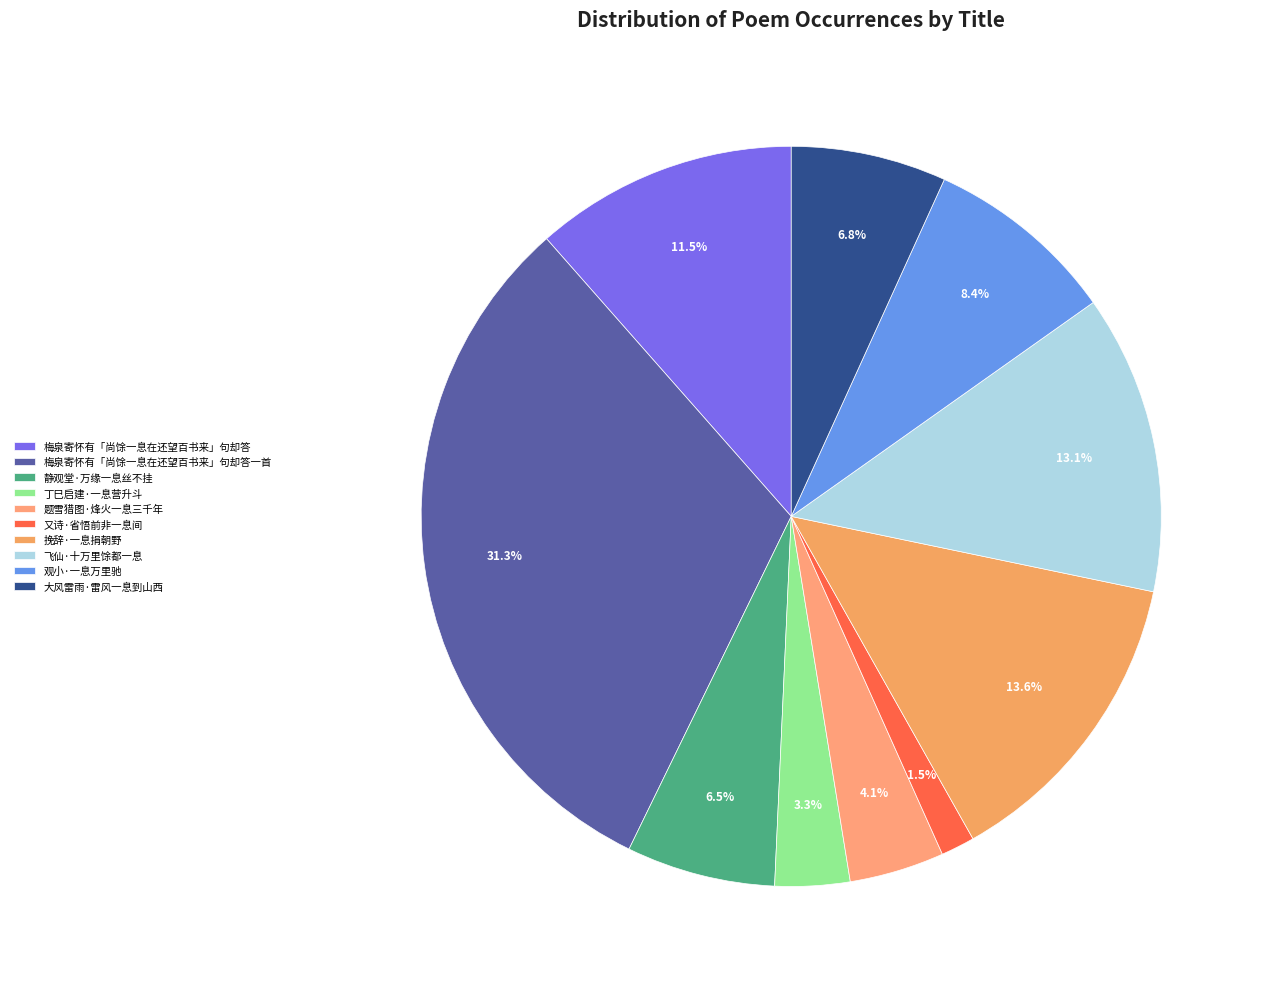

Which has a higher value, 静观堂·万缘一息丝不挂 or 又诗·省悟前非一息间?

静观堂·万缘一息丝不挂